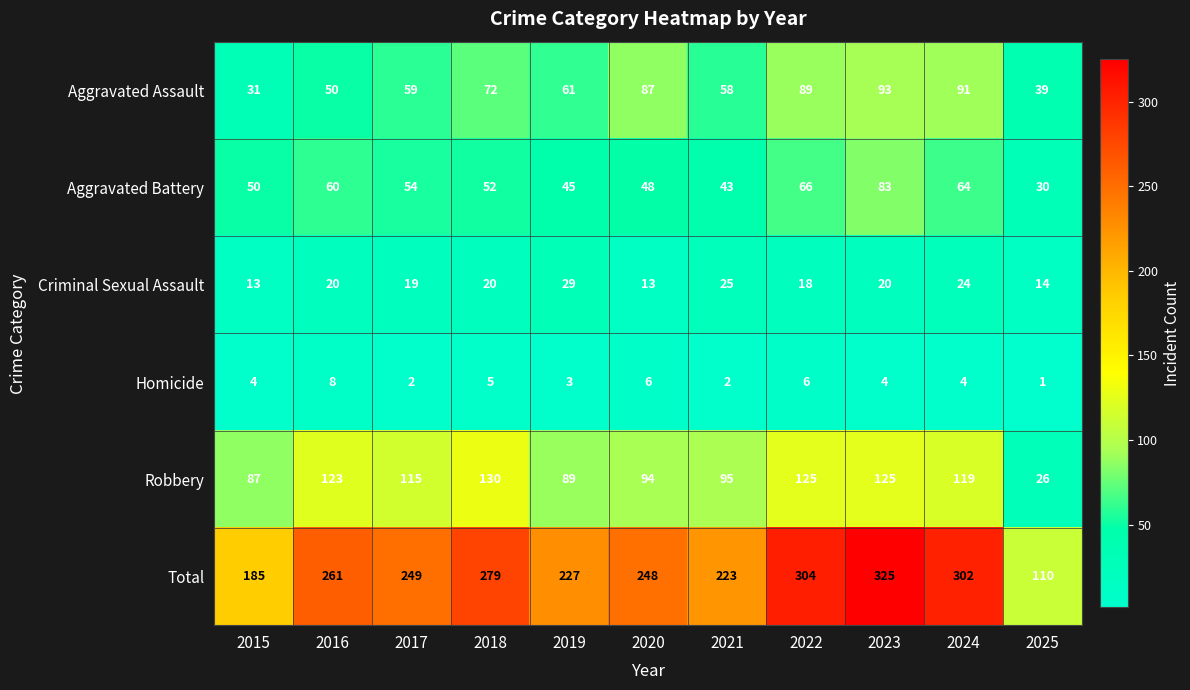

Count the number of data series in this chart.

6